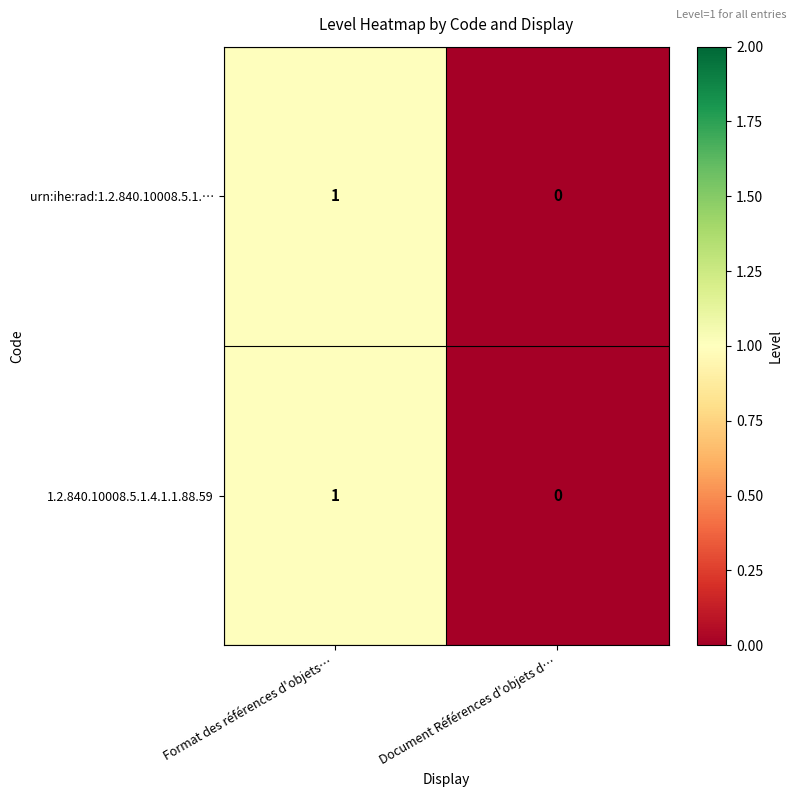

Reading left to right, list all the values displayed in this chart.

urn:ihe:rad:1.2.840.10008.5.1.…: 1	0
1.2.840.10008.5.1.4.1.1.88.59: 1	0